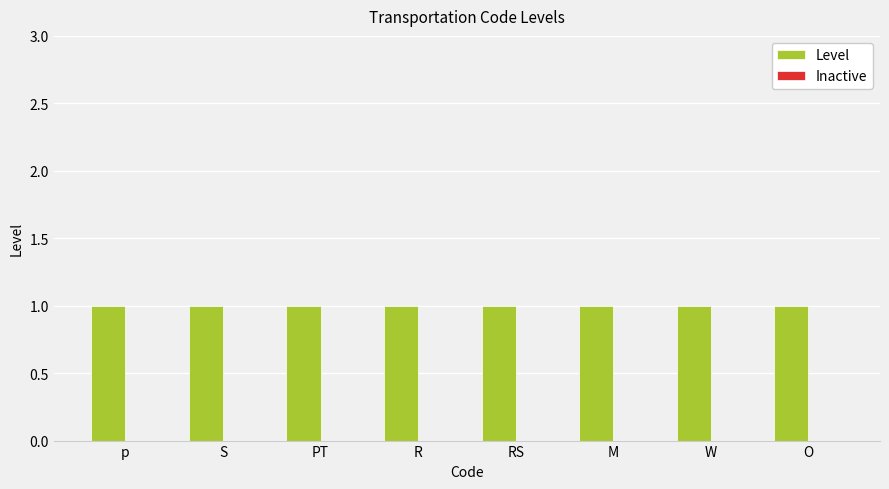

Which series has the largest range (max minus min)?

Level